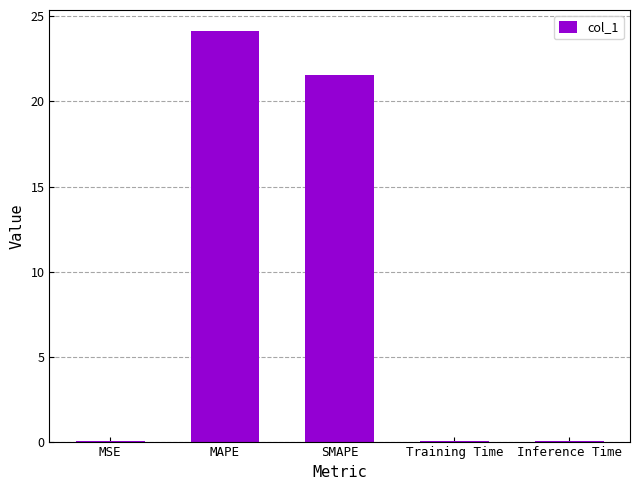

Does the chart contain stacked bars?

No